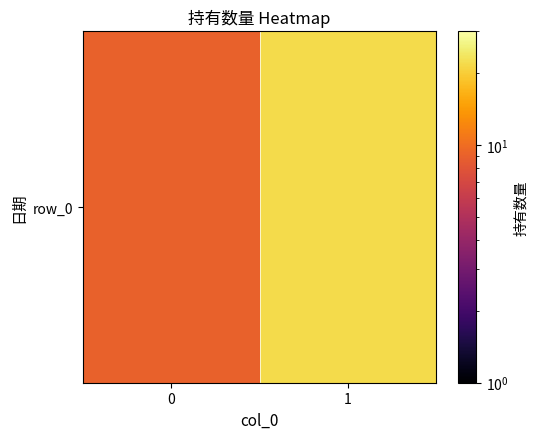

Reading left to right, list all the values displayed in this chart.

9	22